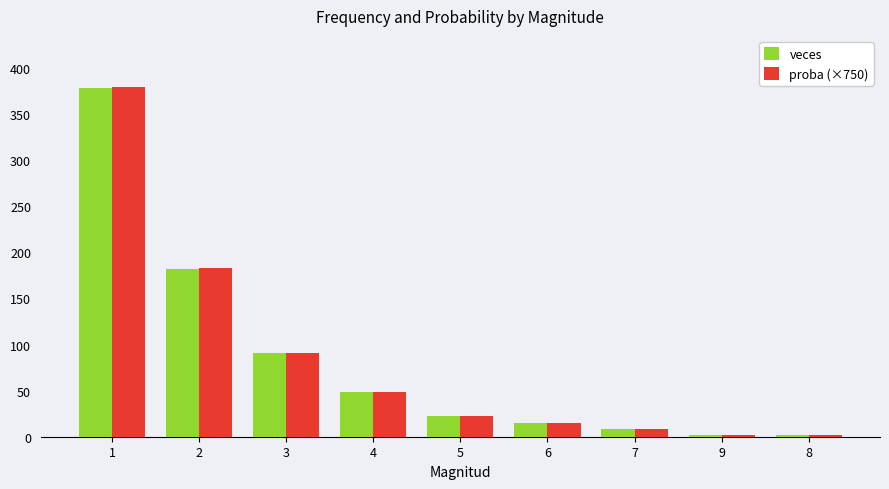

What is the label of the 5th bar from the left?

5